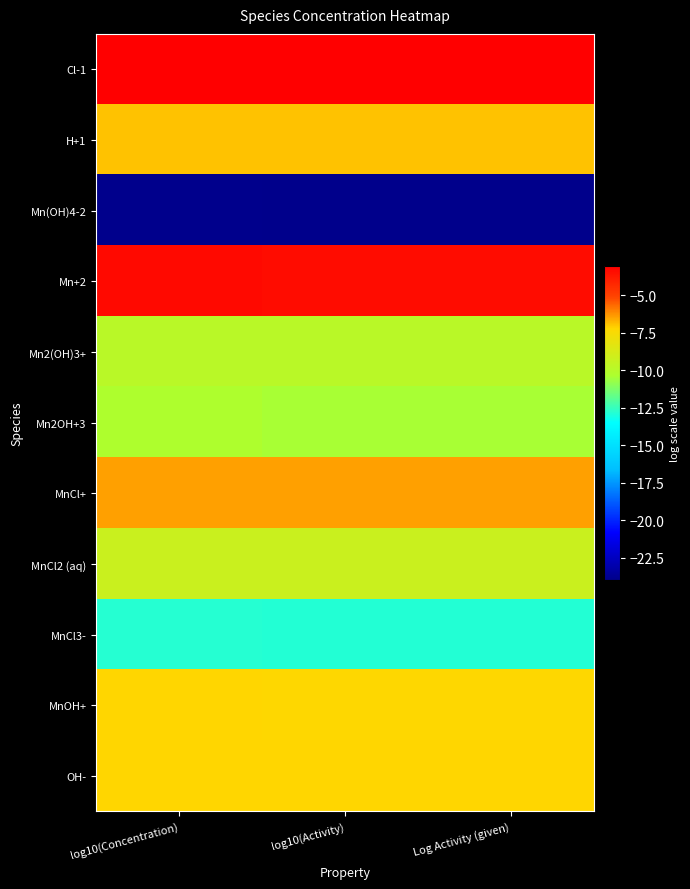

Which series has the largest total across all categories?

Cl-1